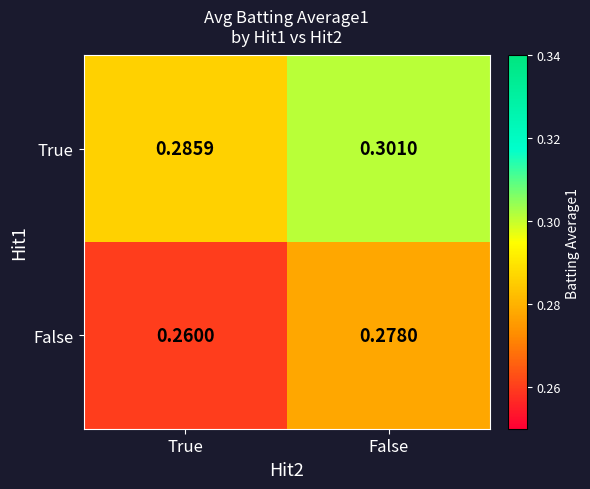

Where is True nearest to the value 0?

True